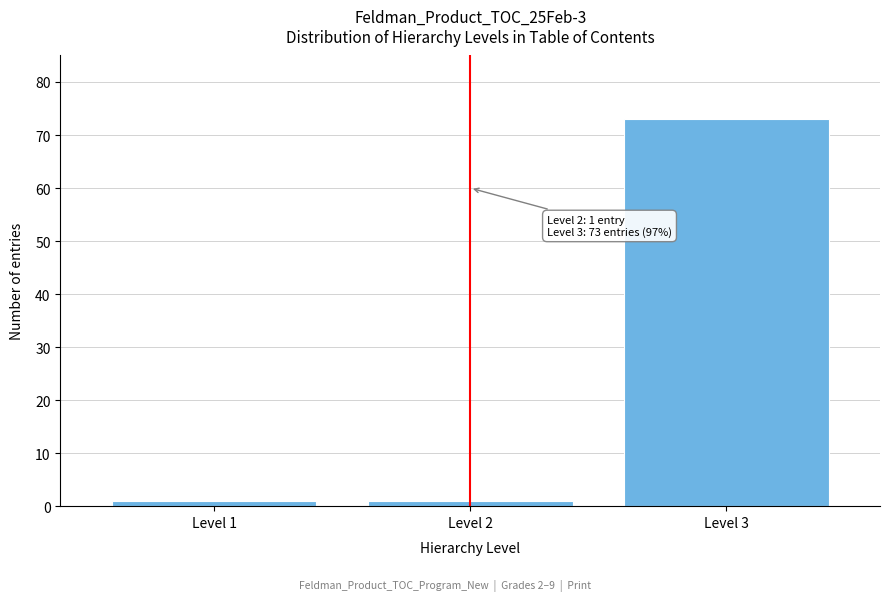

Reading left to right, extract all data points from this chart.

1	1	73